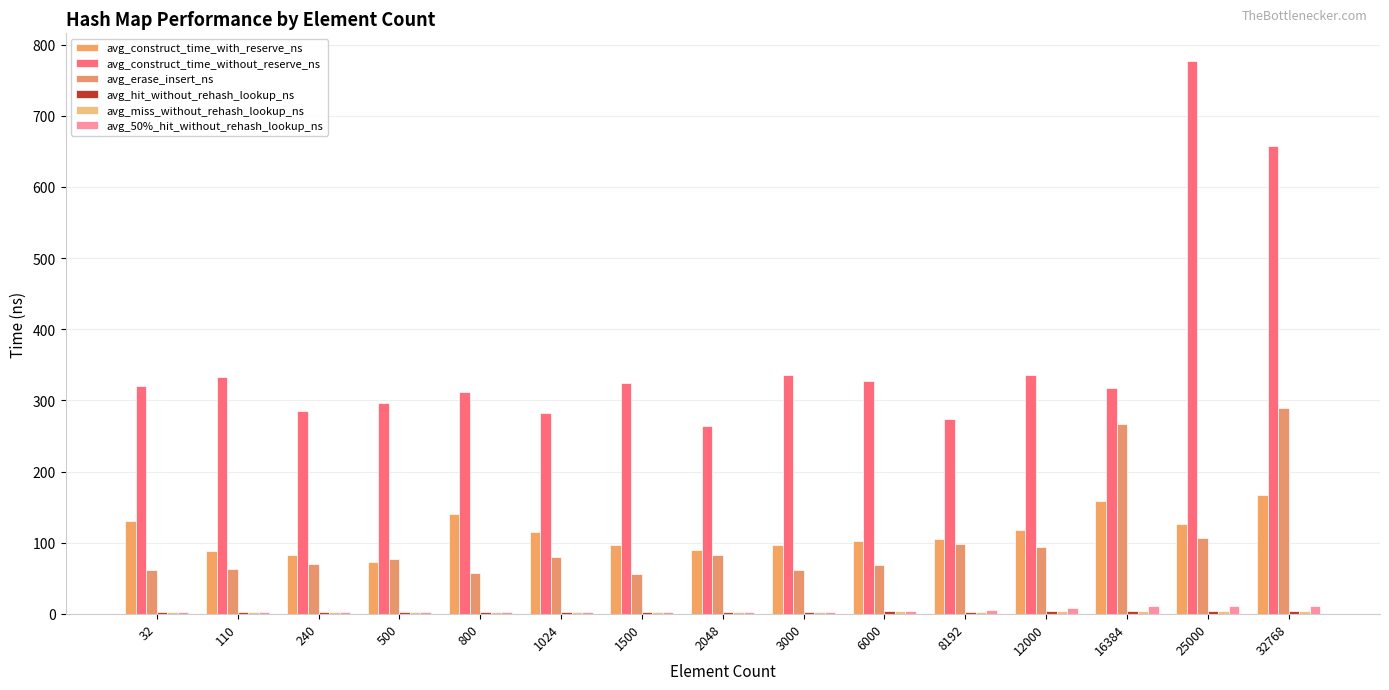

What is the difference between the highest and lowest values at 32?

317.0